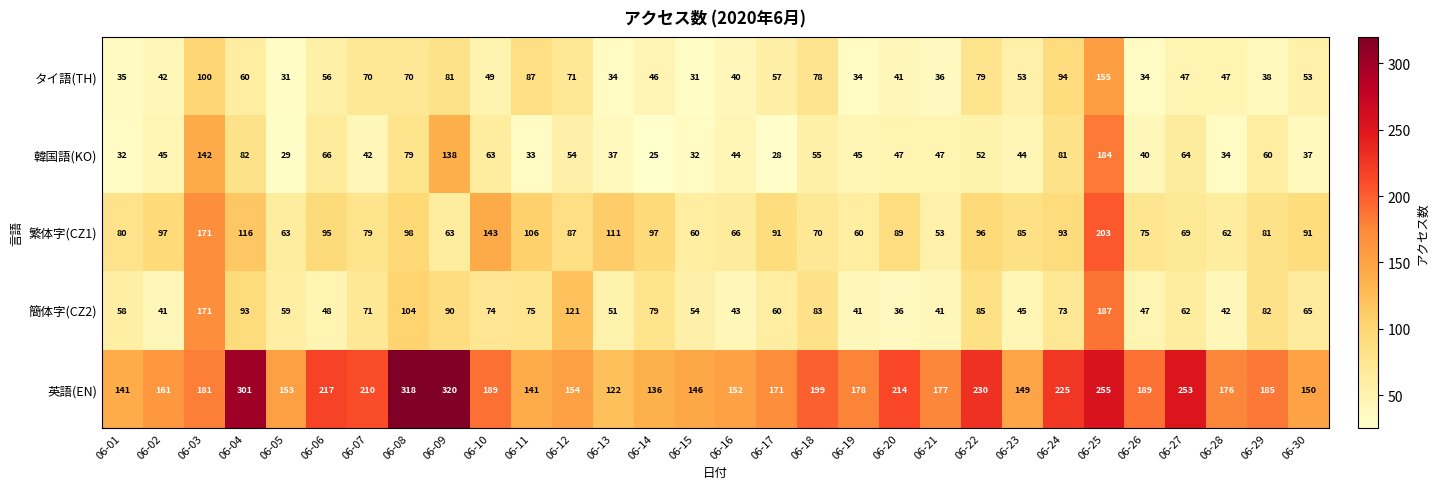

What is the average value of the 韓国語(KO) series?

59